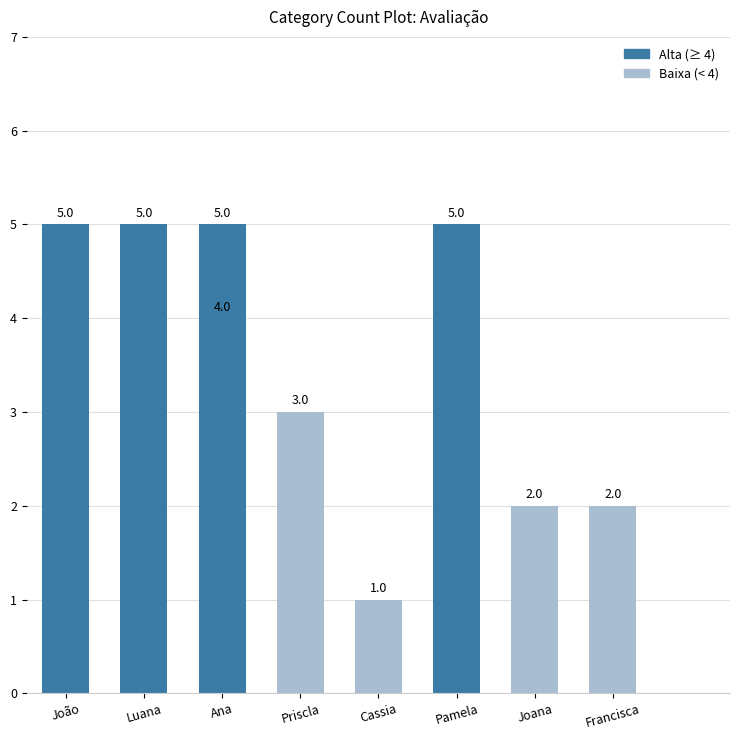

What is the sum of the values at Cassia and Ana?

5